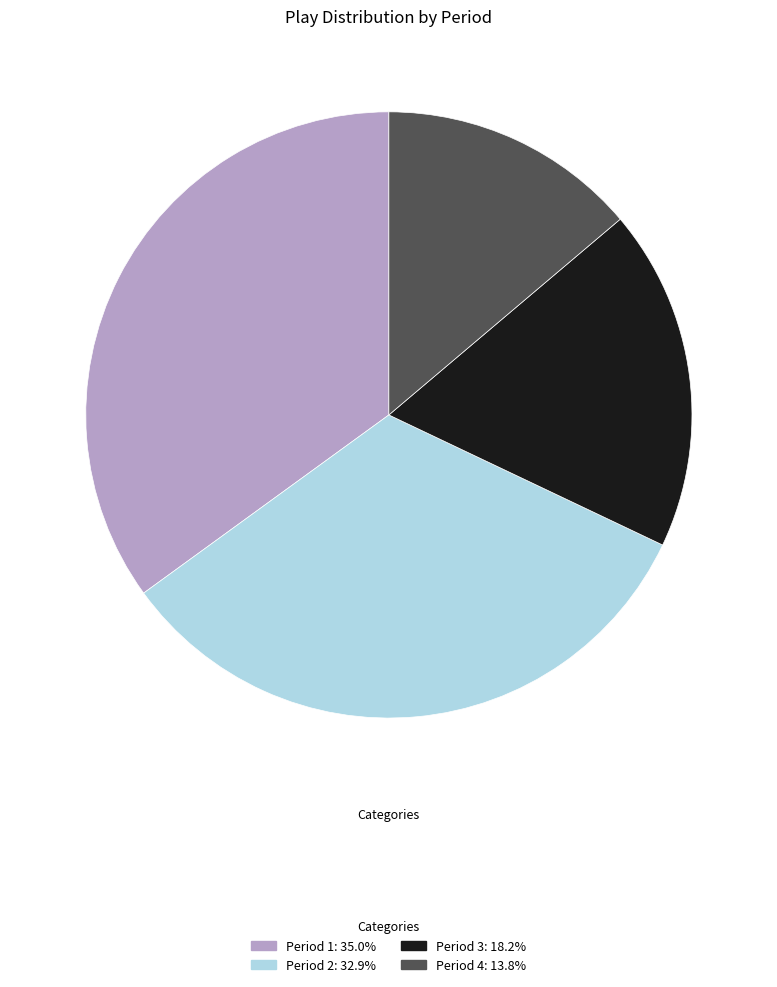

Does any single category account for the majority?

No